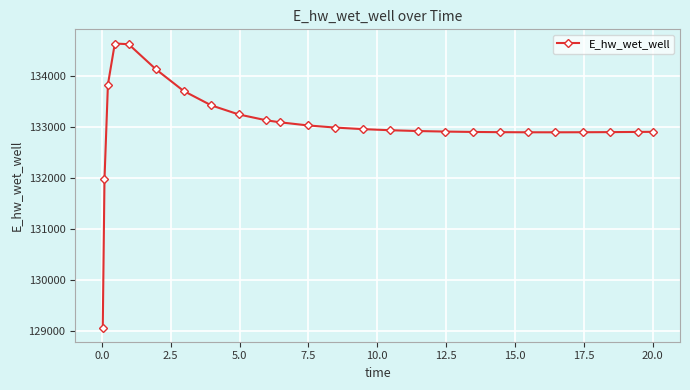

What is the greatest value displayed?

134627.4